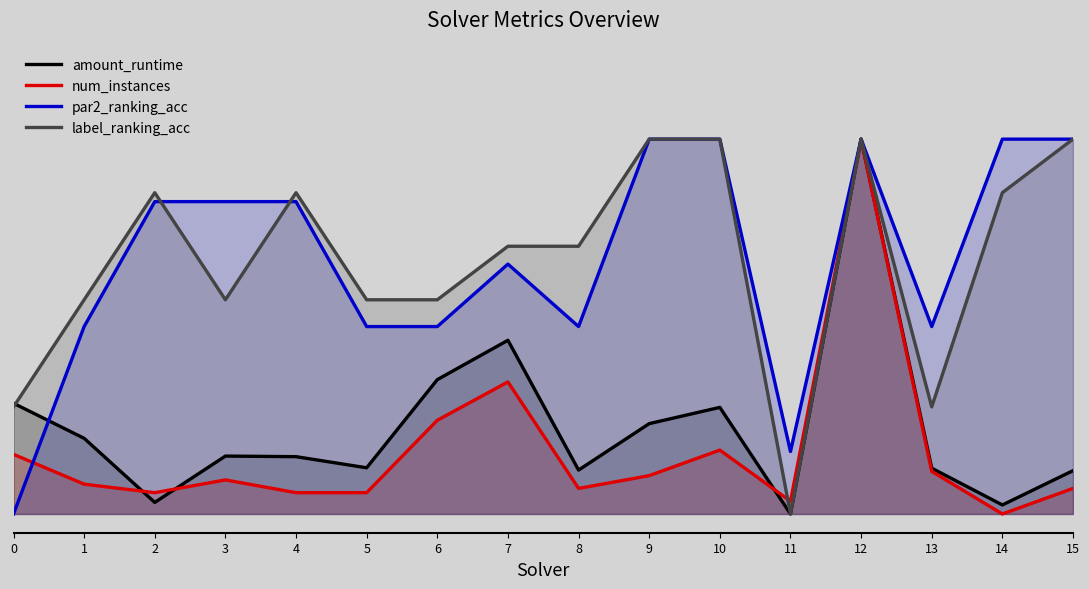

How many lines are shown in the chart?

4